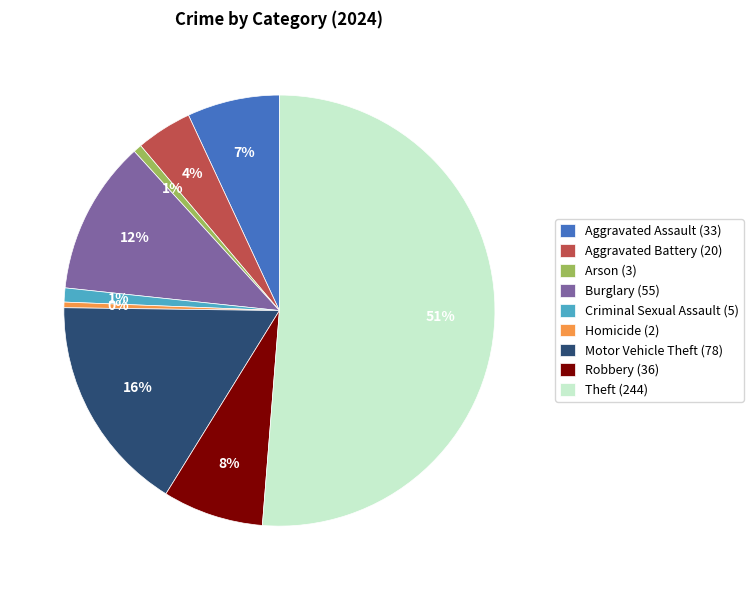

Is there any slice that represents more than half of the pie?

Yes